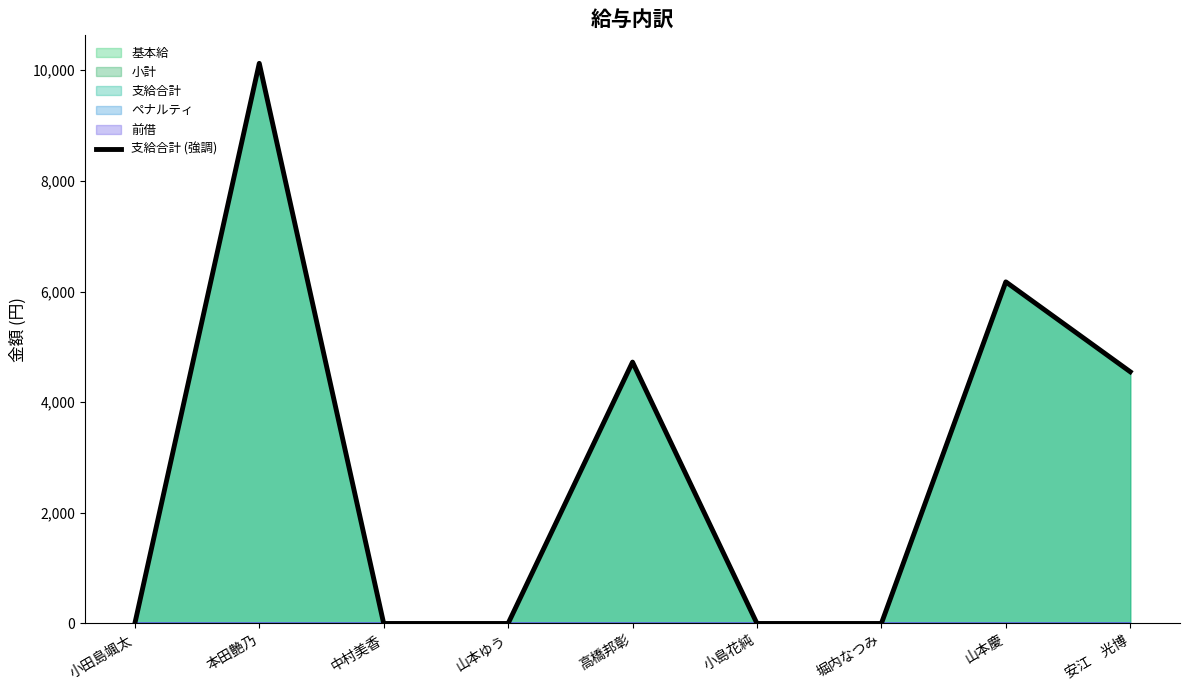

Rank the categories by value from highest to lowest.

本田艶乃, 山本慶, 高橋邦彰, 安江　光博, 小田島颯太, 中村美香, 山本ゆう, 小島花純, 堀内なつみ